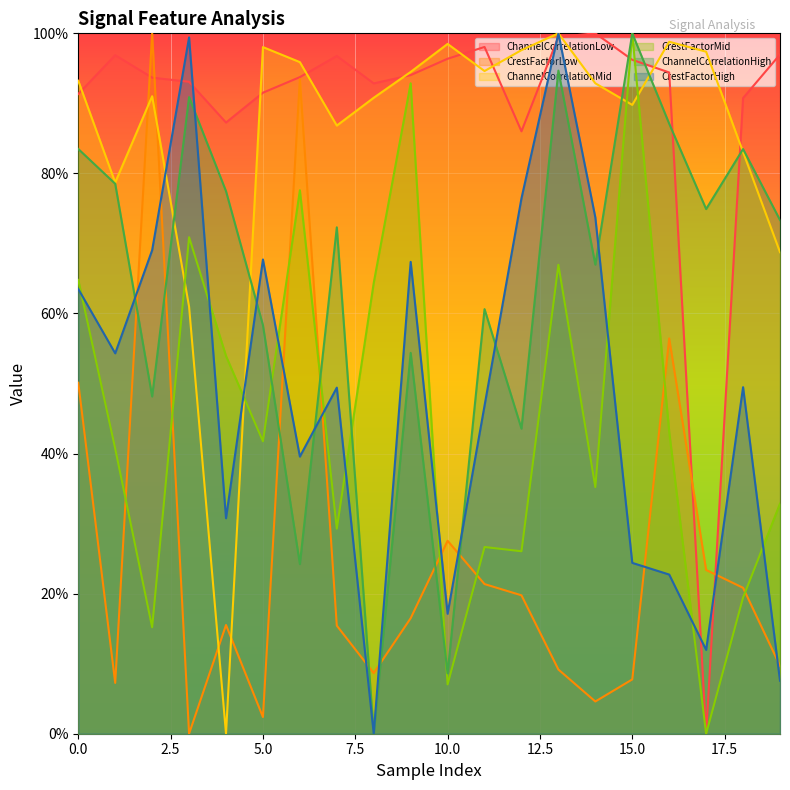

Which series changed the most between 1 and 19?

CrestFactorHigh